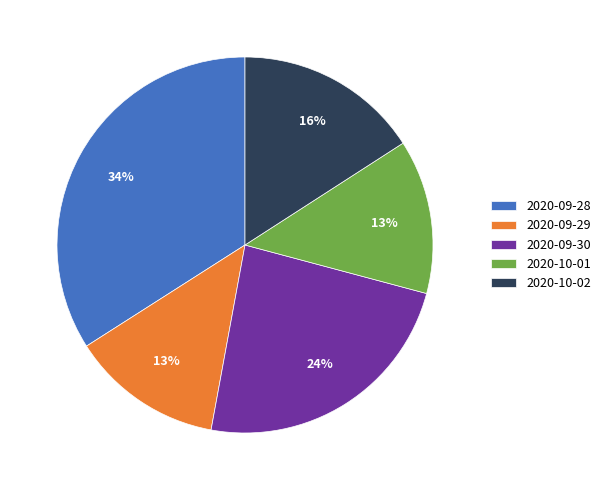

To the nearest percent, what percentage of the pie is 2020-09-30?

24%